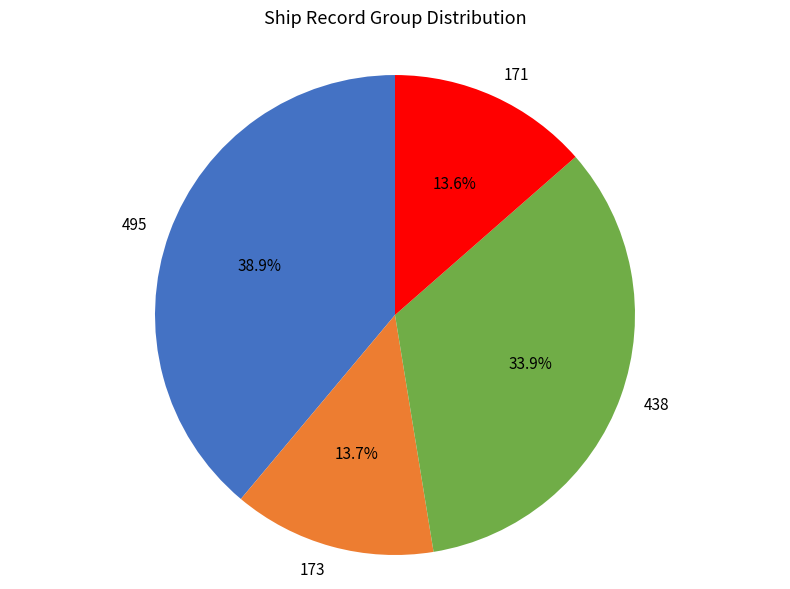

Is it true that 171 is 22% of the pie?

False